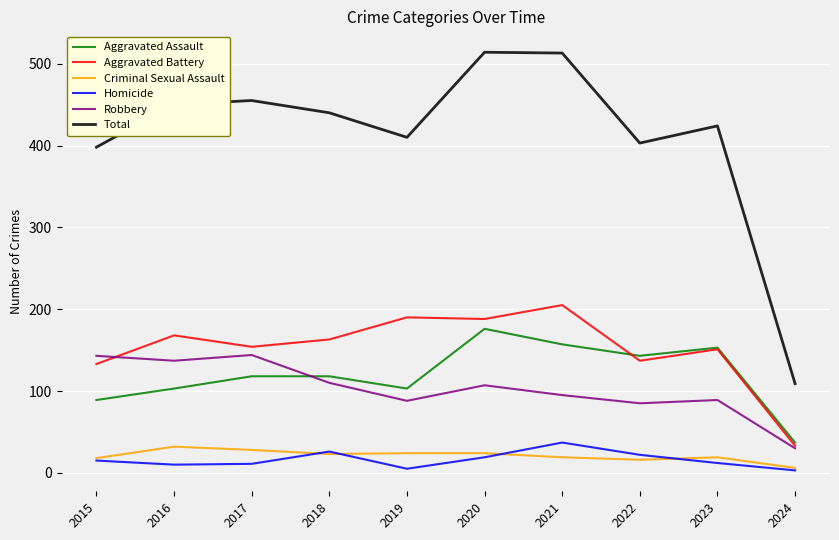

Where is Total nearest to the value 311?

2015